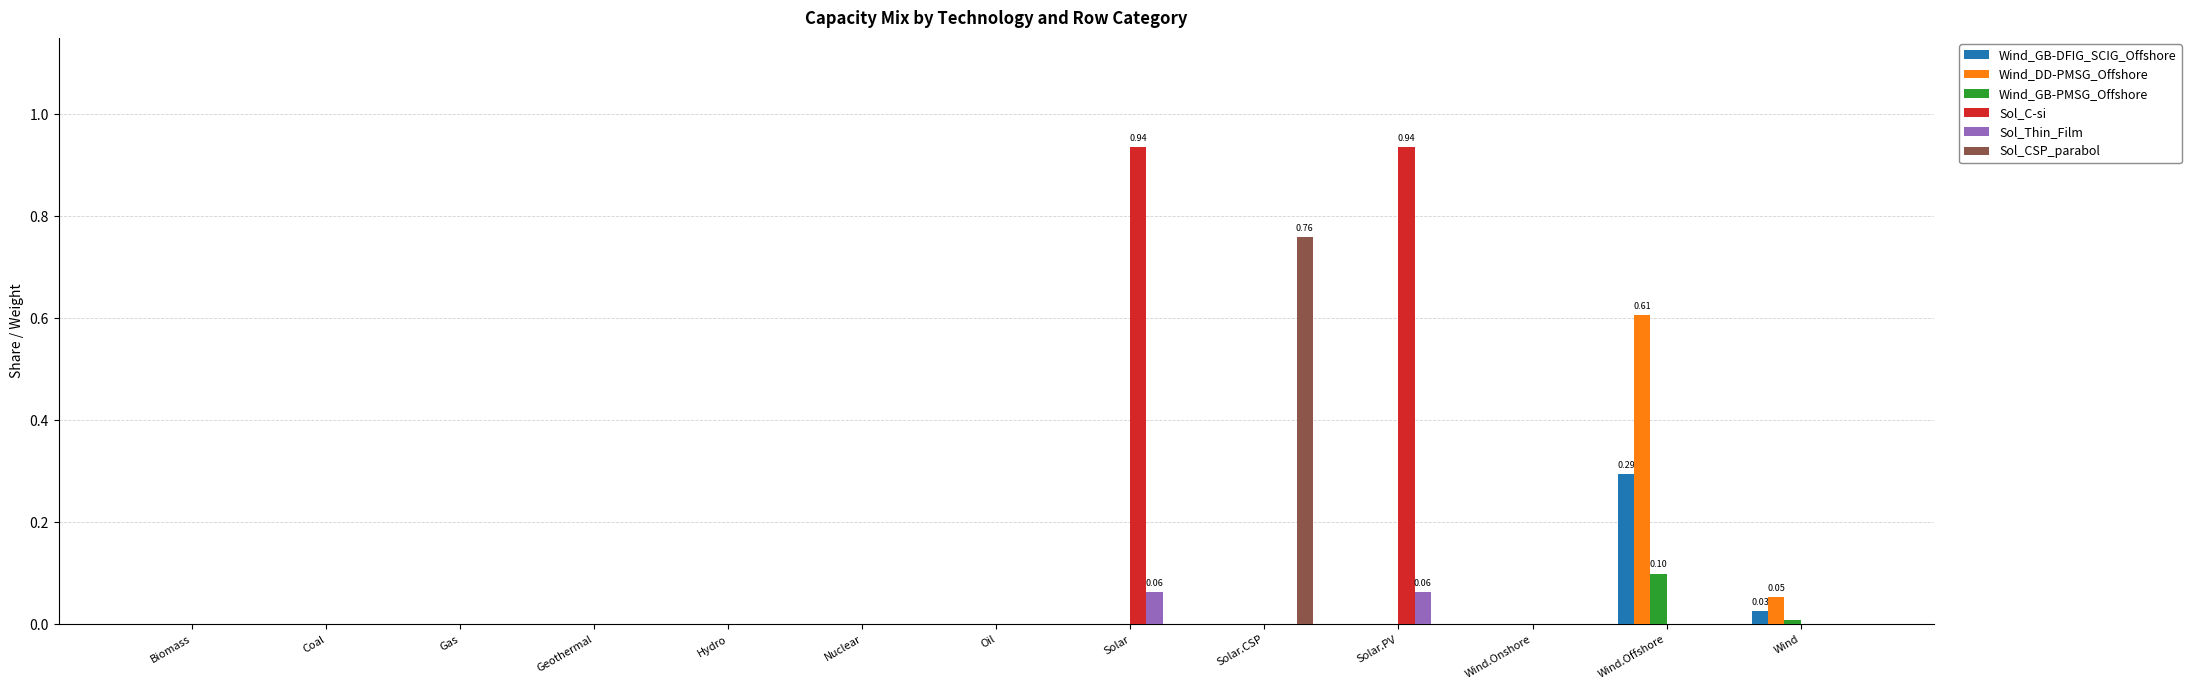

Which category has the highest value in the Wind_GB-PMSG_Offshore series?

Wind.Offshore